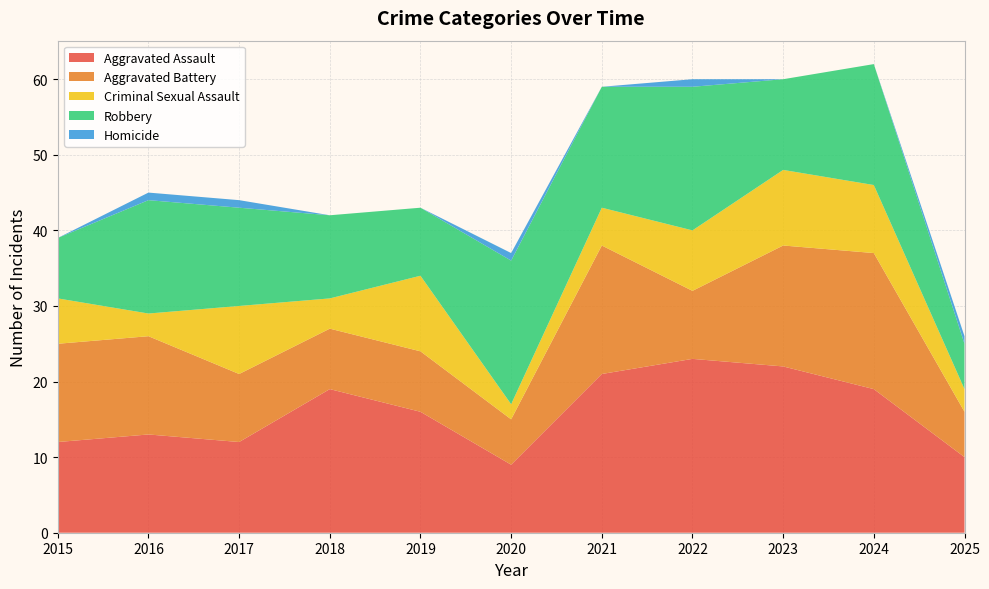

Reading left to right, extract all data points from this chart.

Aggravated Assault: 12	13	12	19	16	9	21	23	22	19	10
Aggravated Battery: 13	13	9	8	8	6	17	9	16	18	6
Criminal Sexual Assault: 6	3	9	4	10	2	5	8	10	9	3
Robbery: 8	15	13	11	9	19	16	19	12	16	6
Homicide: 0	1	1	0	0	1	0	1	0	0	1